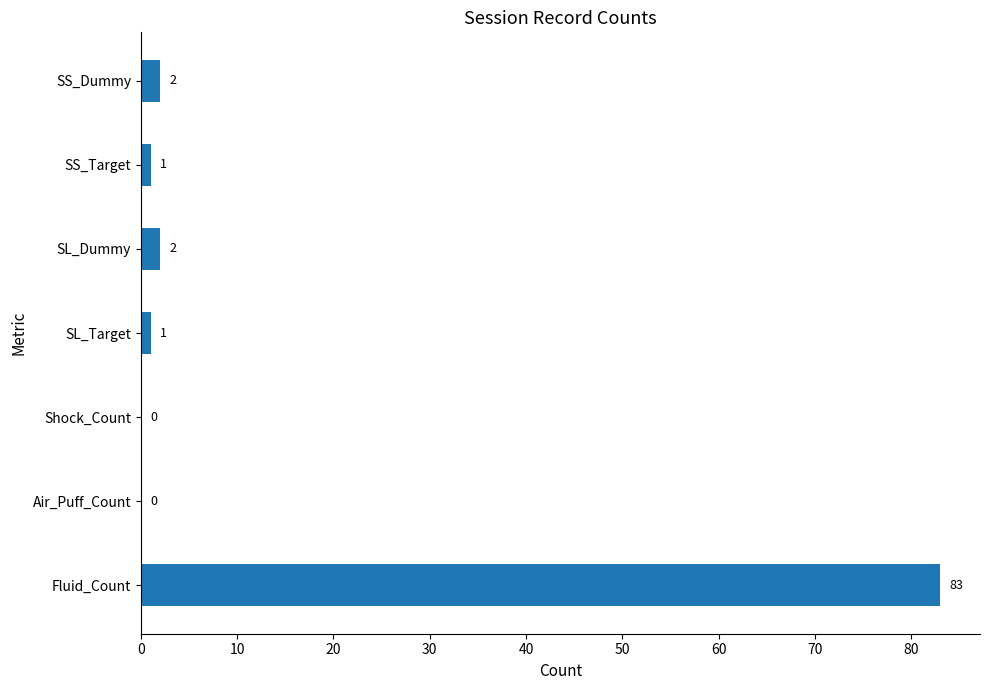

Reading bottom to top, list all the values displayed in this chart.

Fluid_Count=83	Air_Puff_Count=0	Shock_Count=0	SL_Target=1	SL_Dummy=2	SS_Target=1	SS_Dummy=2